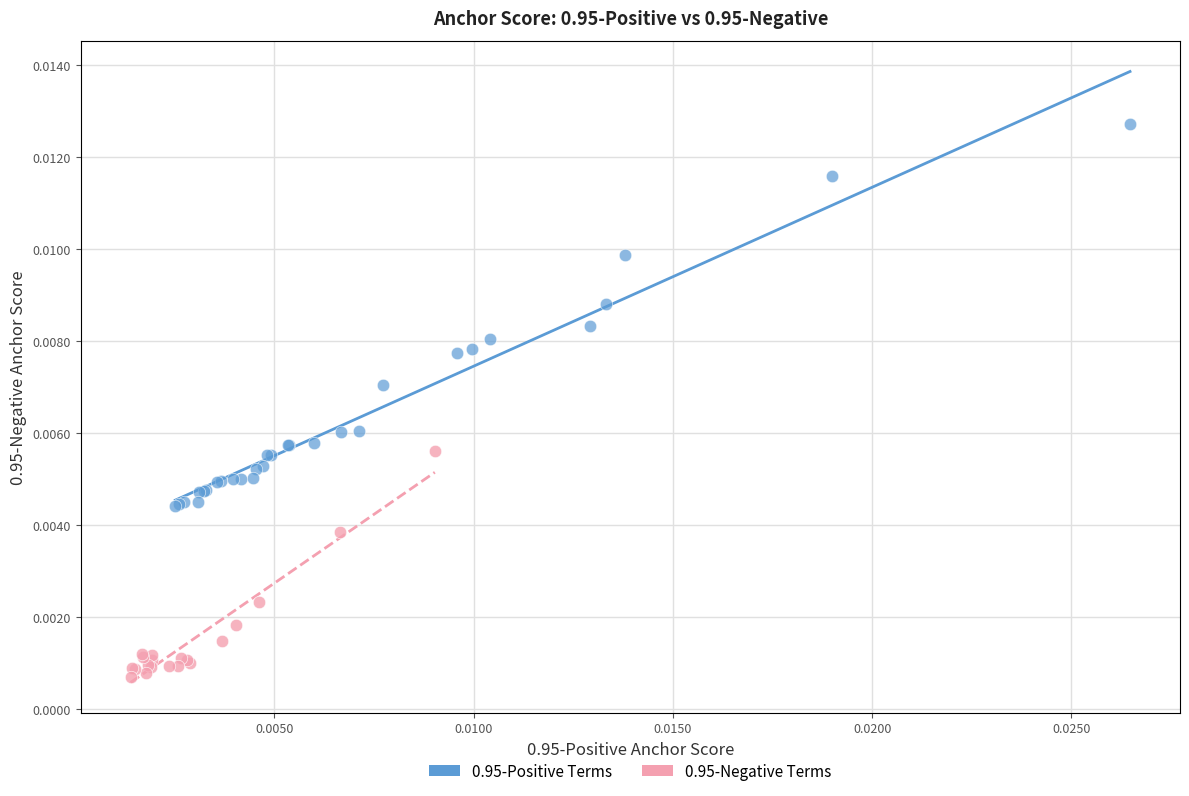

Which series contains the highest Y value?

0.95-Positive Terms